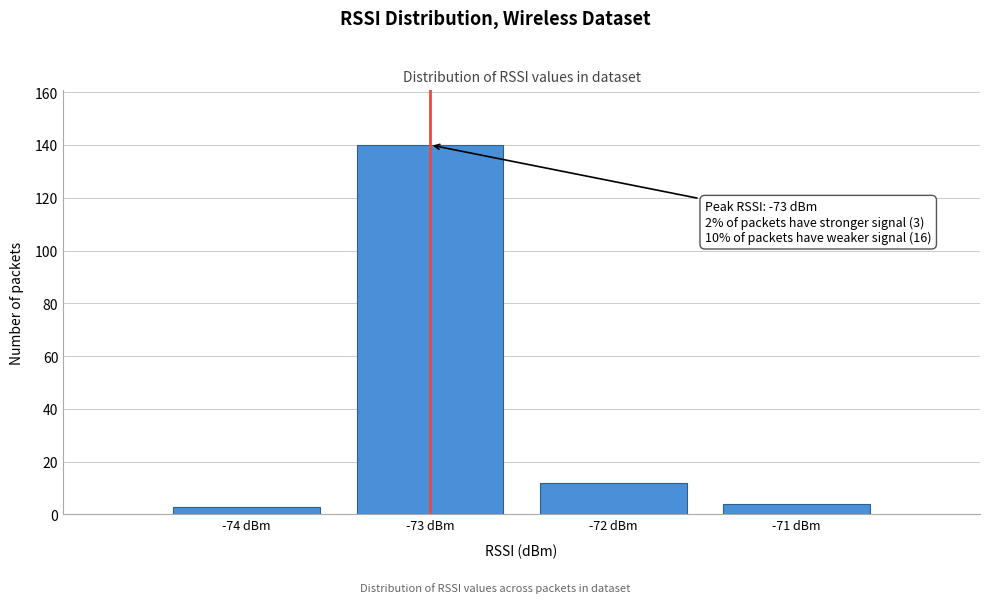

Which range on the x-axis has the tallest bar?

-73.5 to -72.5